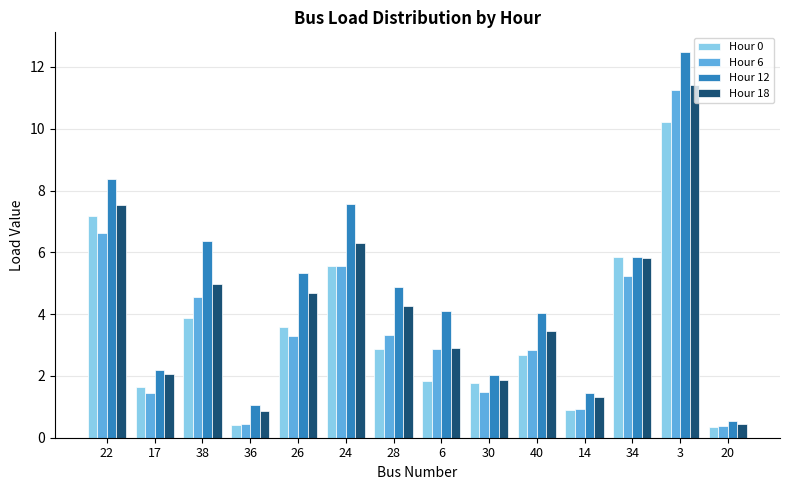

Reading left to right, list all the values displayed in this chart.

Hour 0: 22=7.2	17=1.7	38=3.9	36=0.4	26=3.6	24=5.6	28=2.9	6=1.8	30=1.8	40=2.7	14=0.9	34=5.9	3=10.2	20=0.3
Hour 6: 22=6.6	17=1.5	38=4.5	36=0.4	26=3.3	24=5.6	28=3.3	6=2.9	30=1.5	40=2.9	14=0.9	34=5.2	3=11.2	20=0.4
Hour 12: 22=8.4	17=2.2	38=6.4	36=1.1	26=5.3	24=7.6	28=4.9	6=4.1	30=2.0	40=4.0	14=1.4	34=5.8	3=12.5	20=0.6
Hour 18: 22=7.5	17=2.1	38=5.0	36=0.9	26=4.7	24=6.3	28=4.3	6=2.9	30=1.9	40=3.4	14=1.3	34=5.8	3=11.4	20=0.5